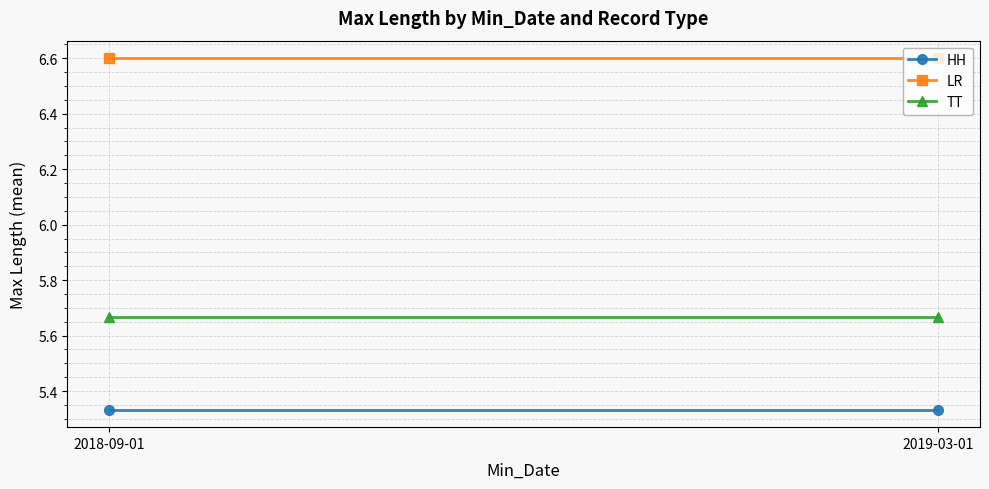

The value of TT at 2018-09-01 is 5.7. True or false?

True